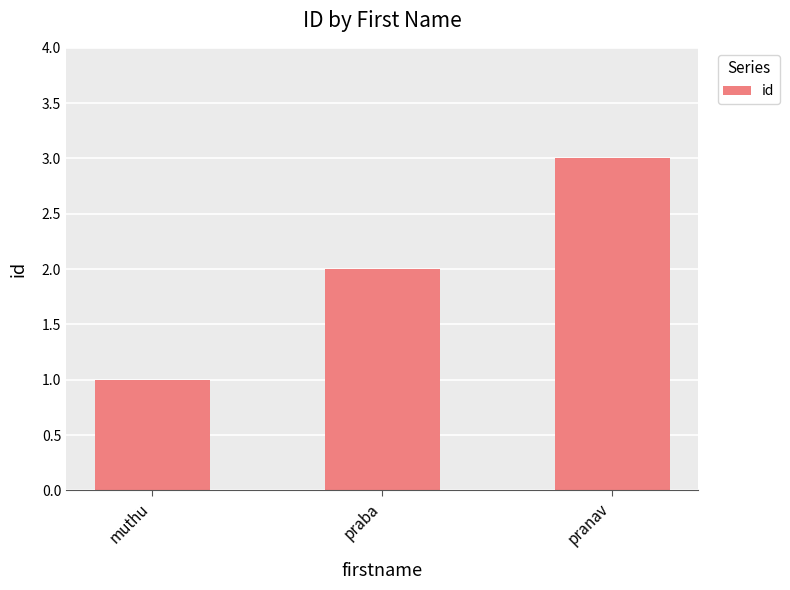

Which has a higher value, muthu or praba?

praba